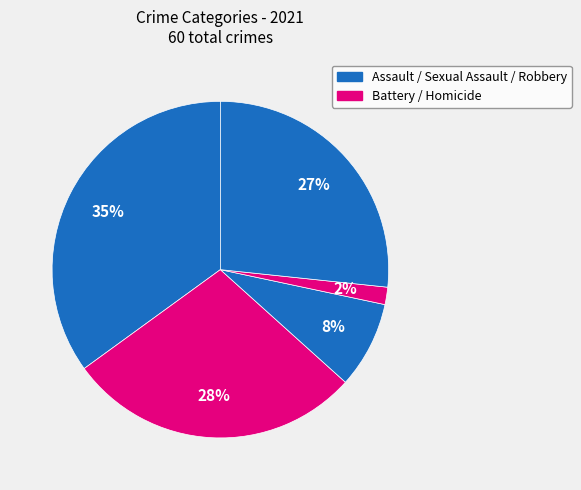

How many slices are in this pie chart?

5